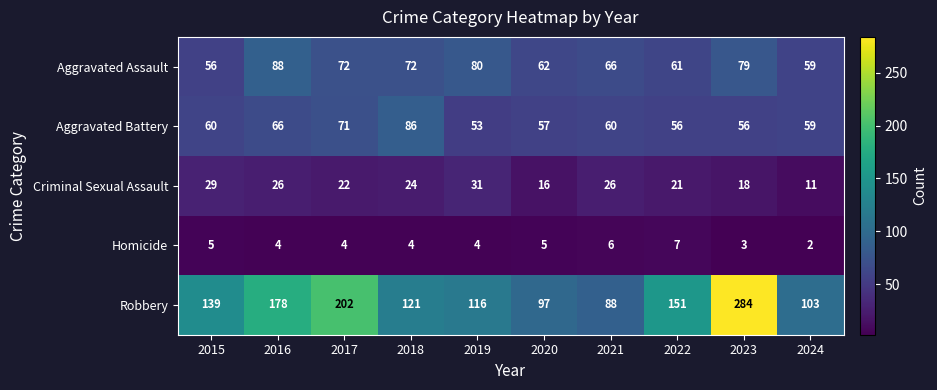

Which series changed the most between 2020 and 2024?

Robbery